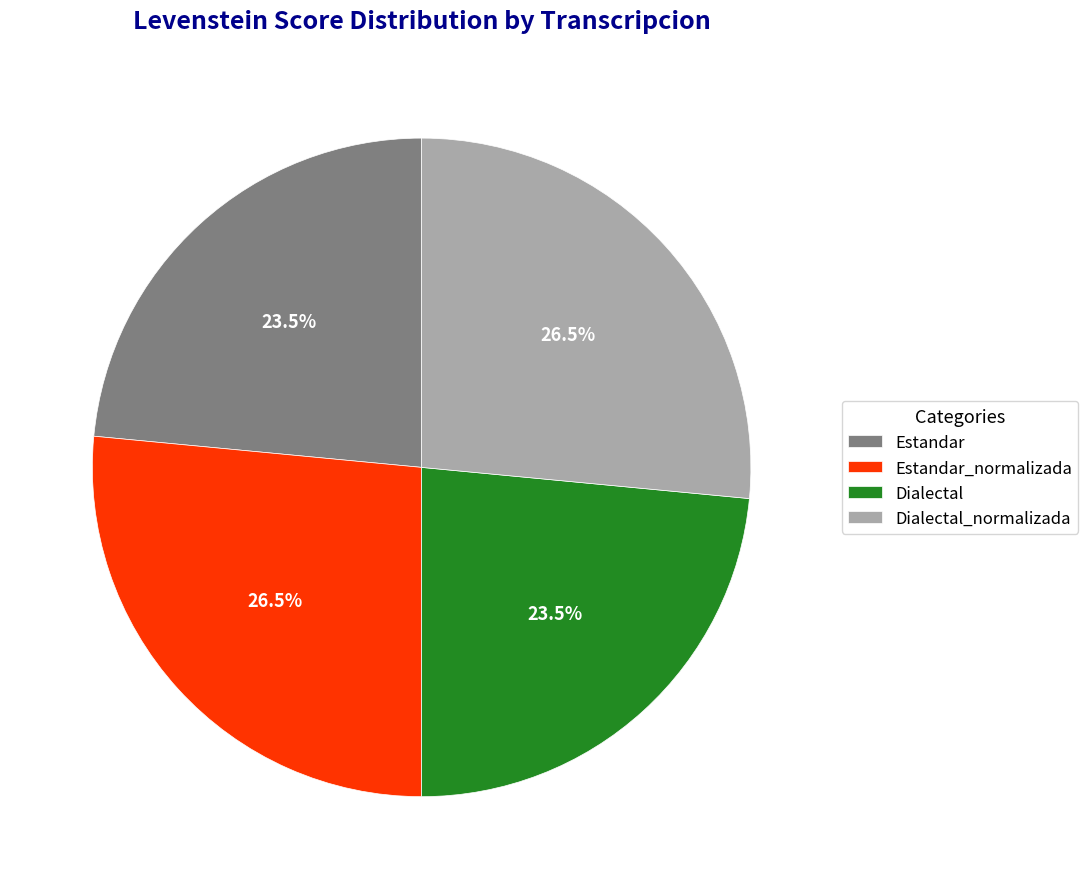

Combined, what portion of the pie is Dialectal and Dialectal_normalizada?

50.0%